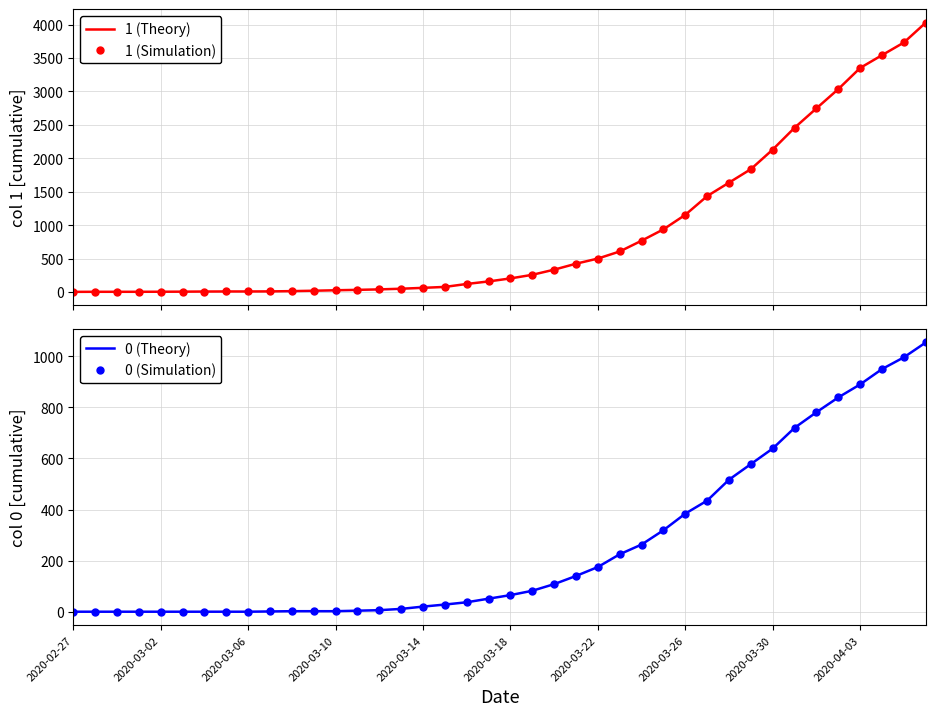

Reading left to right, what are all the values shown in this chart?

1 (Theory): 3	4	4	4	5	6	8	9	9	10	14	20	27	33	40	50	63	77	121	159	204	258	335	424	501	607	768	938	1155	1435	1636	1838	2131	2457	2747	3035	3351	3542	3731	4028
1 (Simulation): 3	4	4	4	5	6	8	9	9	10	14	20	27	33	40	50	63	77	121	159	204	258	335	424	501	607	768	938	1155	1435	1636	1838	2131	2457	2747	3035	3351	3542	3731	4028
0 (Theory): 0	0	0	0	0	0	0	0	0	1	2	2	2	4	6	11	20	28	37	51	65	82	108	140	175	225	263	319	384	435	517	578	639	720	781	839	890	950	996	1054
0 (Simulation): 0	0	0	0	0	0	0	0	0	1	2	2	2	4	6	11	20	28	37	51	65	82	108	140	175	225	263	319	384	435	517	578	639	720	781	839	890	950	996	1054